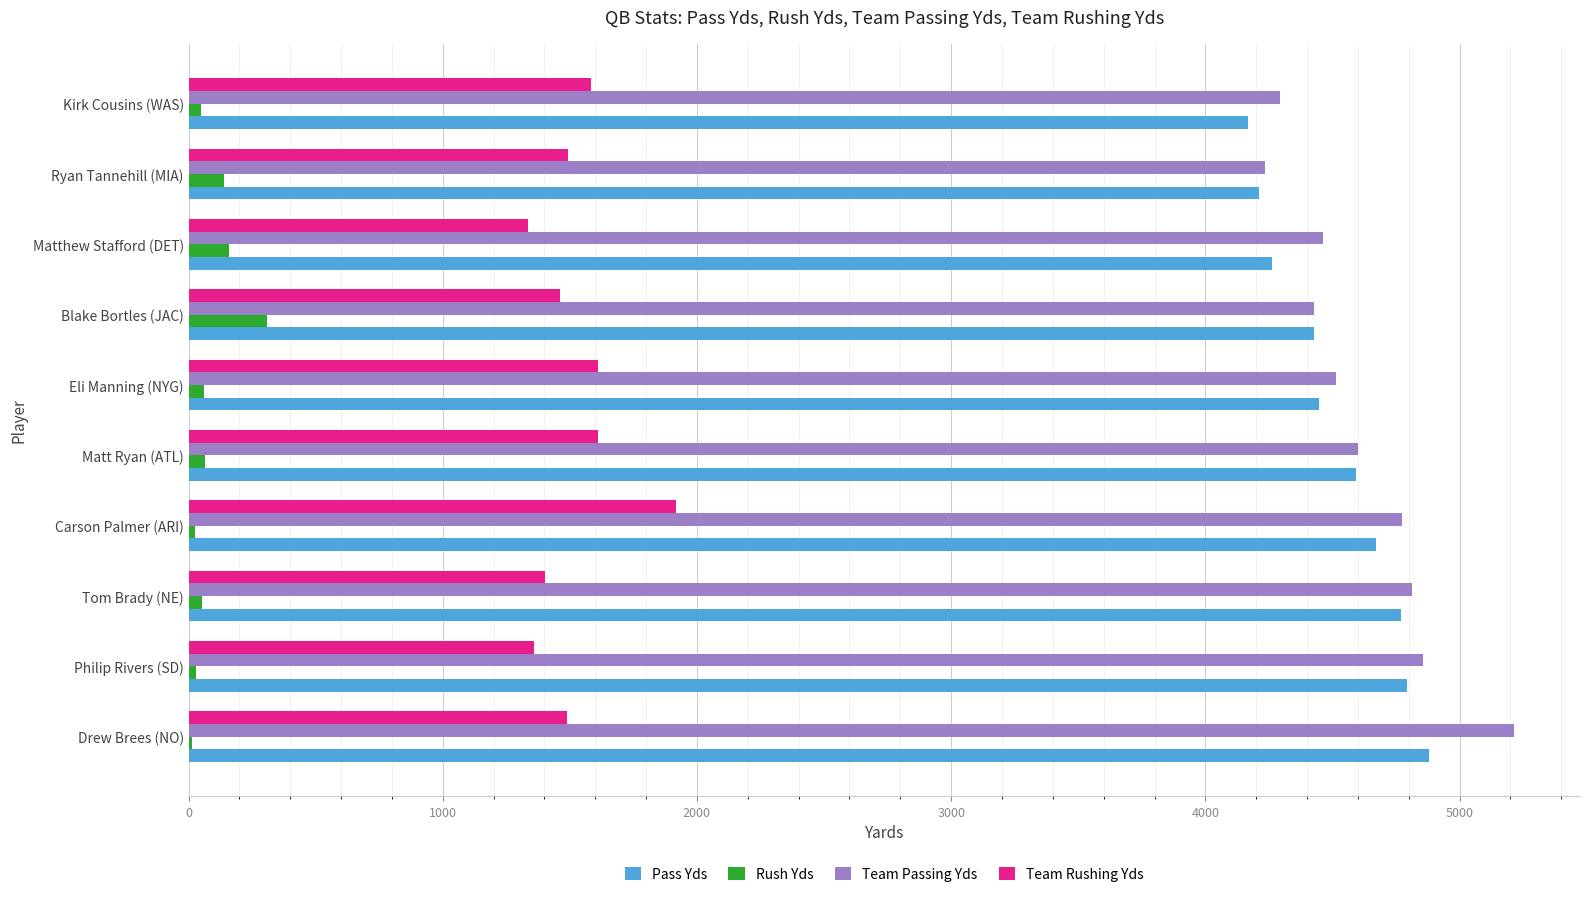

Is the value of Rush Yds at Kirk Cousins (WAS) greater than the value of Team Rushing Yds at Ryan Tannehill (MIA)?

No